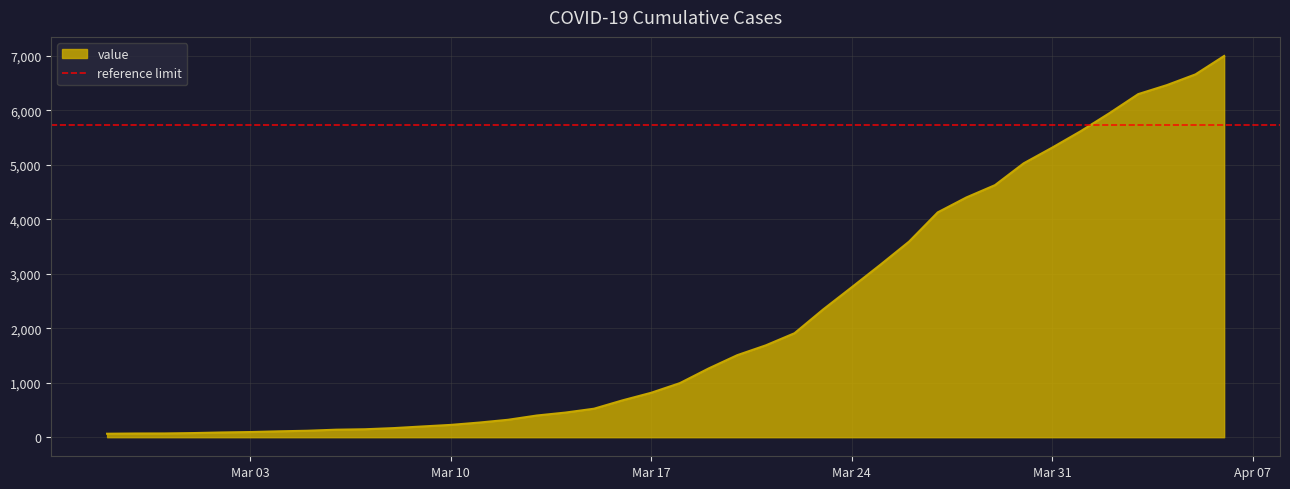

How many values are below 993?

20